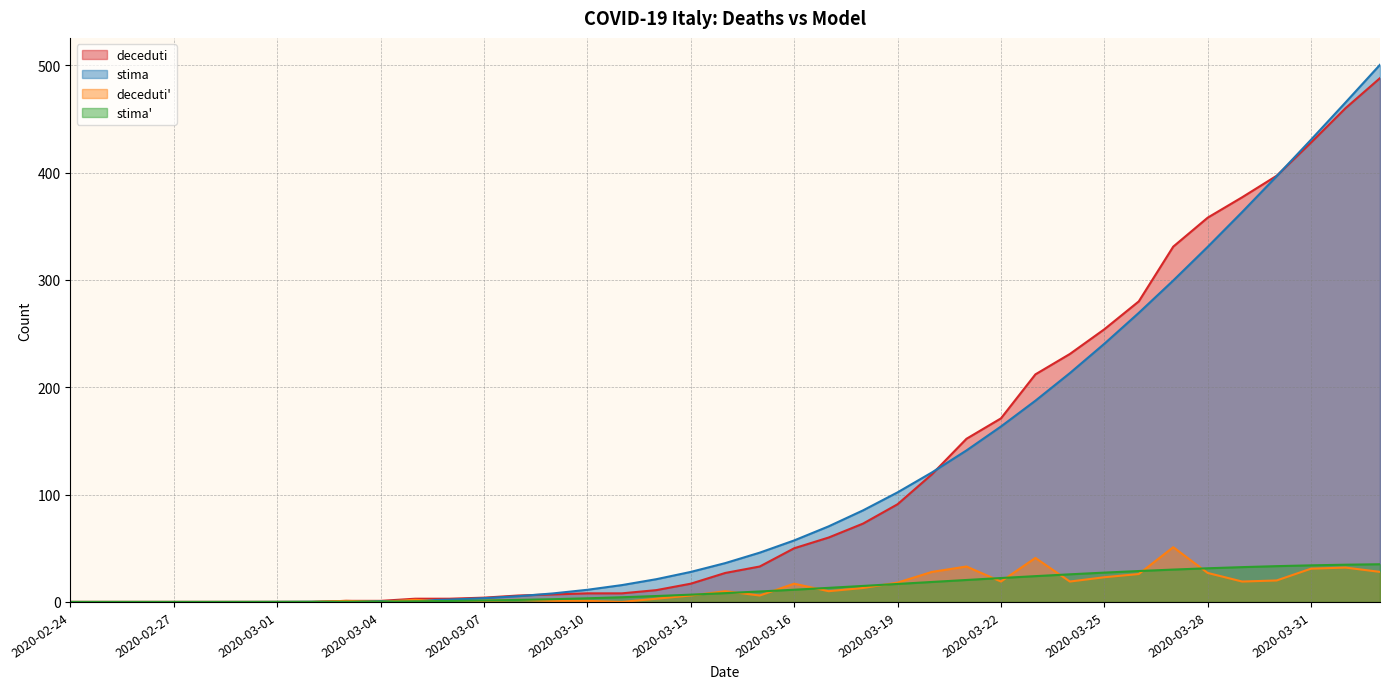

What is the spread (max minus min) of values at 2020-03-07?

3.0